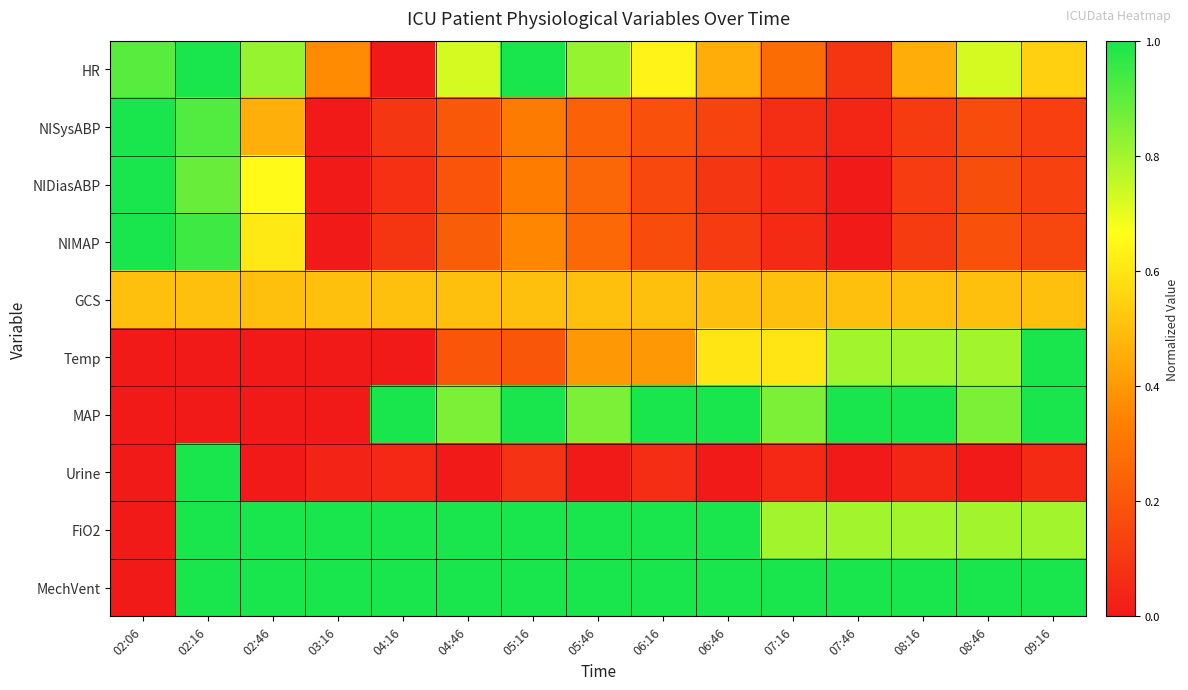

At 02:16, list the series in order from smallest to largest.

Temp, MAP, GCS, NIDiasABP, NISysABP, NIMAP, HR, Urine, FiO2, MechVent